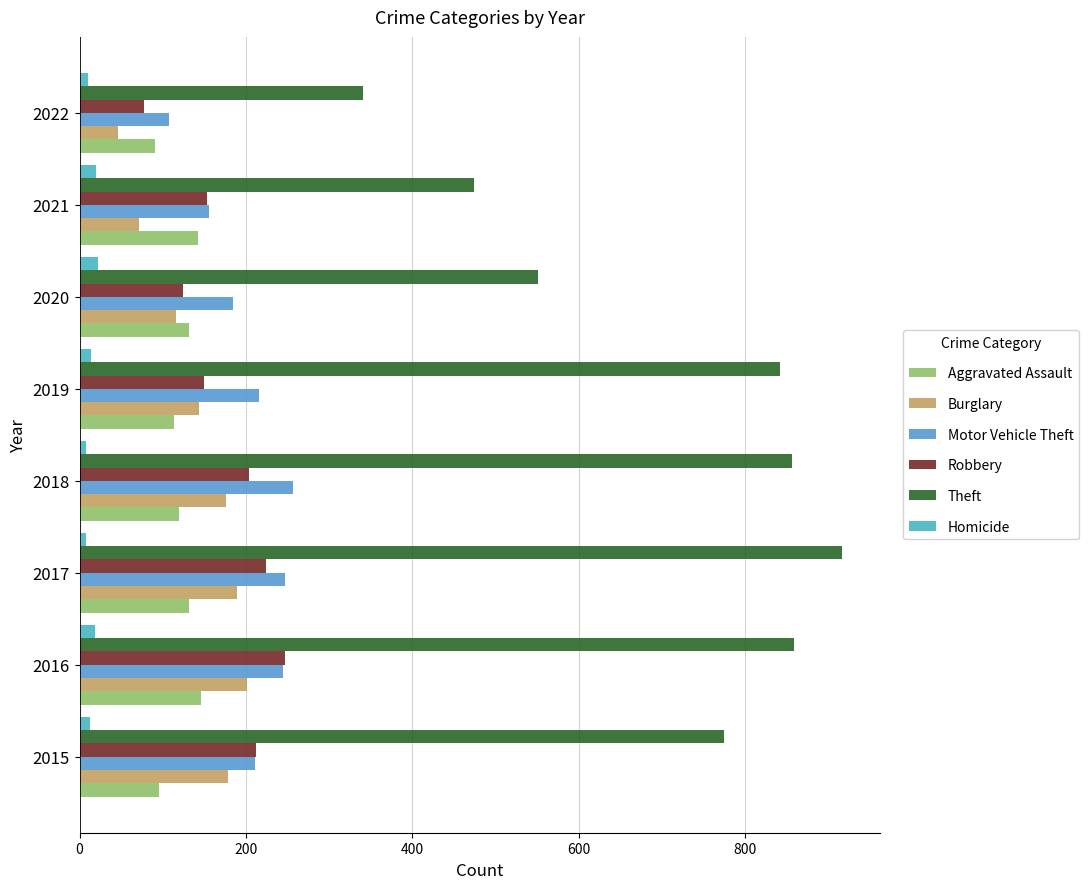

How many Homicide values are between 10 and 20?

5